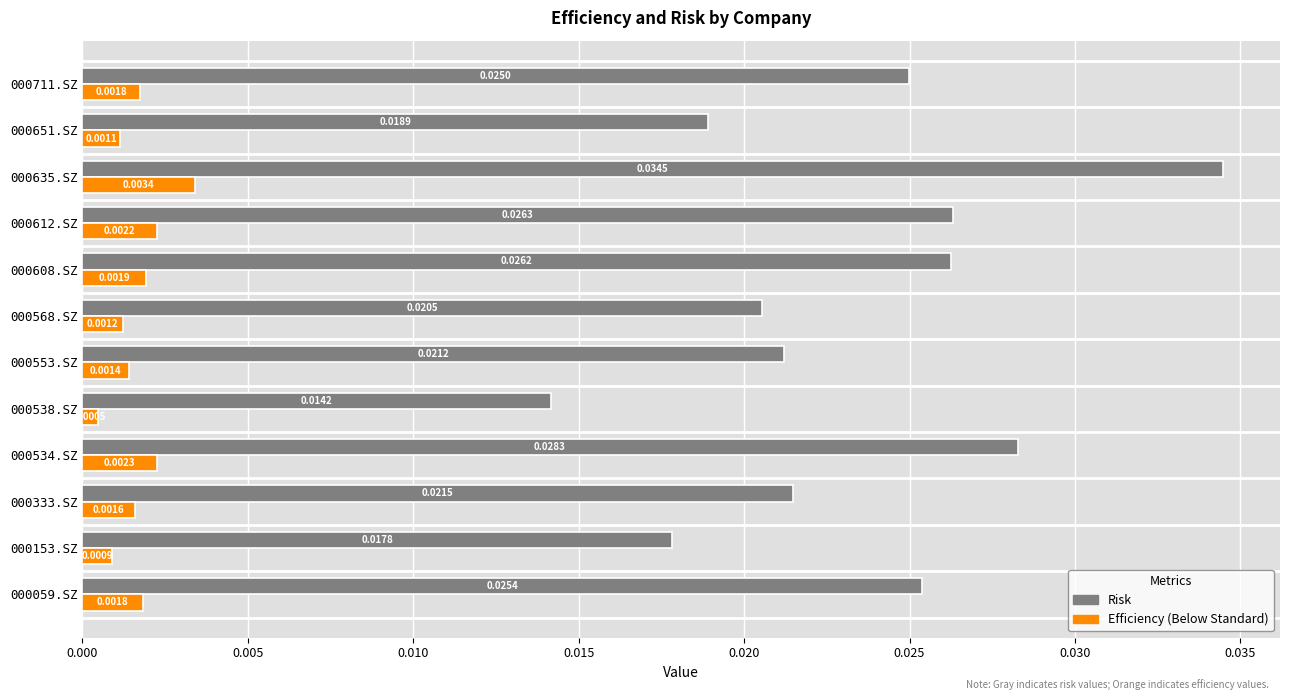

At which category is the sum across all series the highest?

000635.SZ